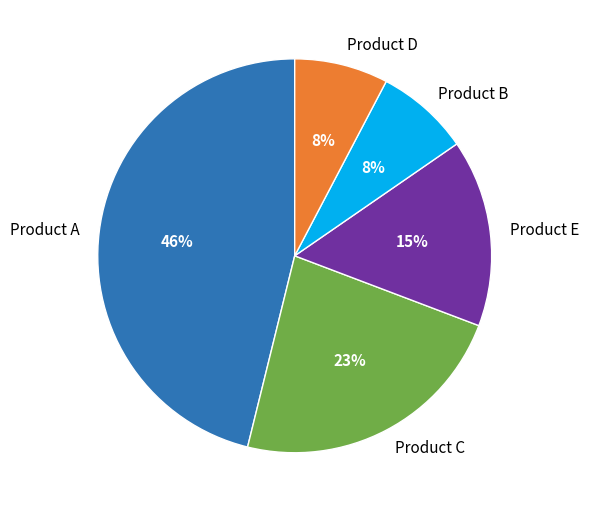

To the nearest percent, what is the difference between the Product C and Product B slice percentages?

15%